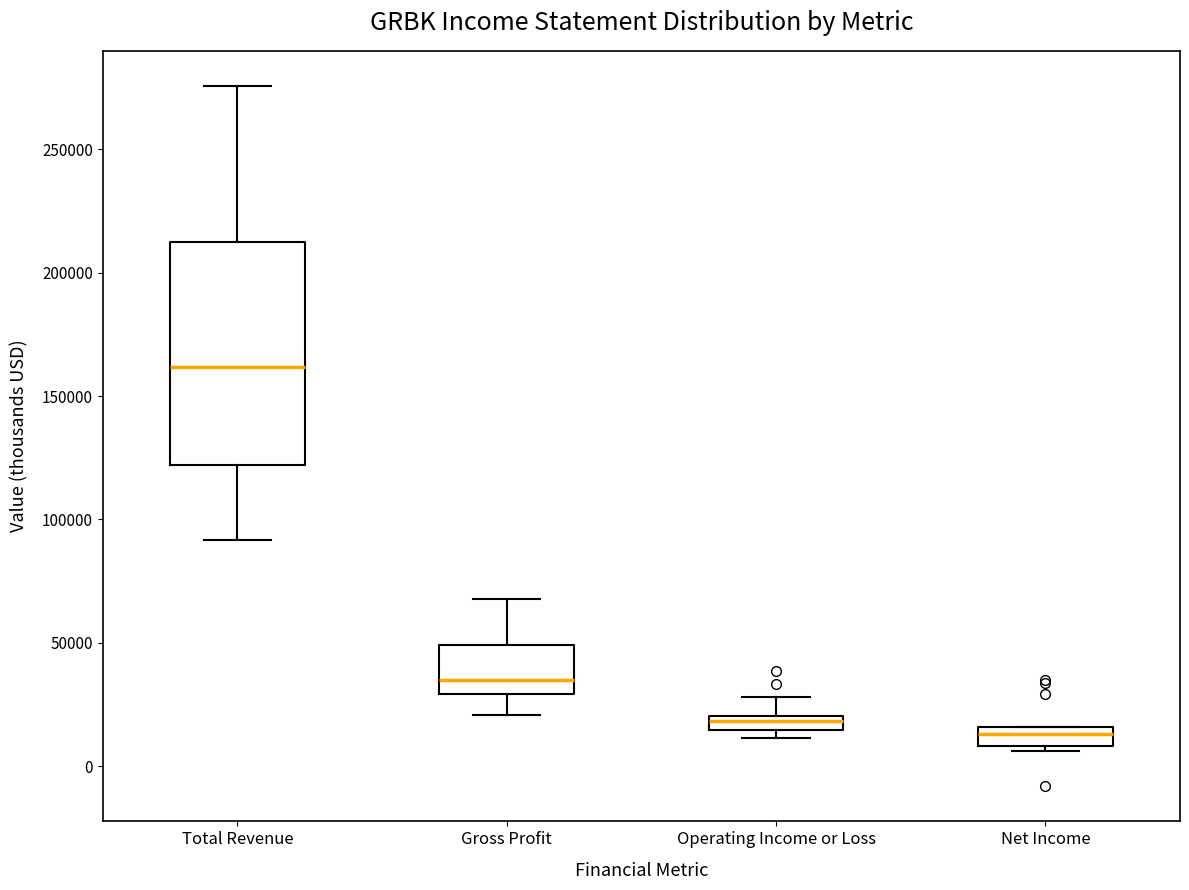

Where is the lower edge of the box for Net Income on the y-axis? The values are not printed on the chart, so give them approximately, as read against the axis.

10000